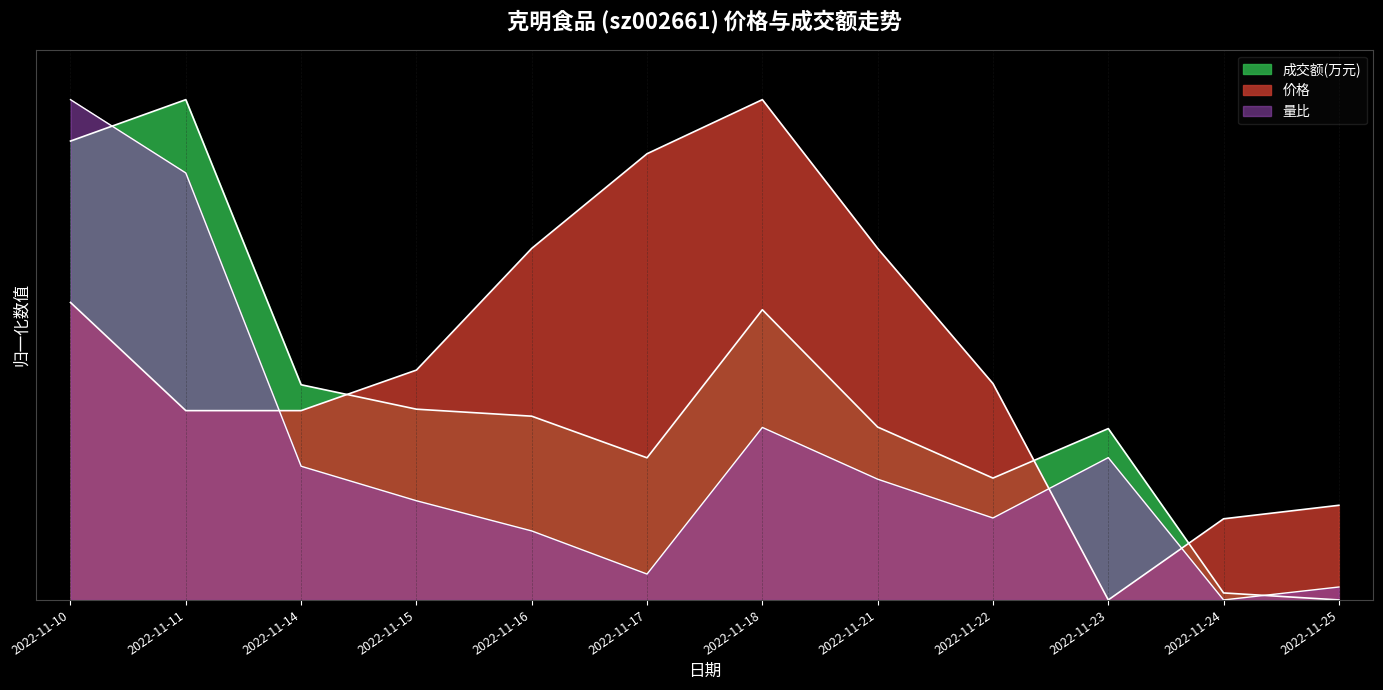

What is the value of the 价格 point at the 12th from the left?

0.2